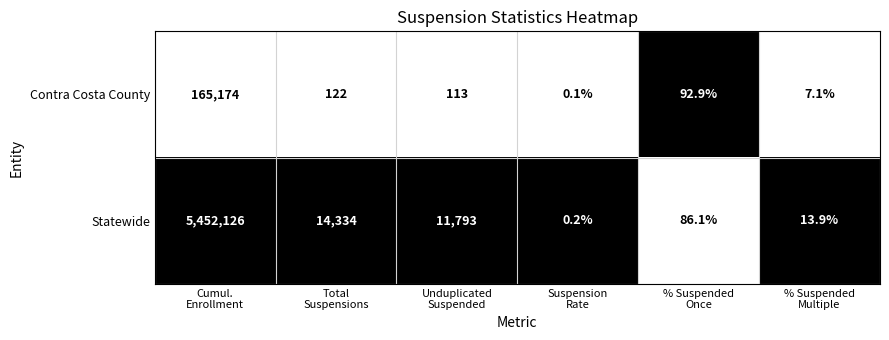

What is the difference between the maximum and minimum values in the Statewide series?

5452125.8